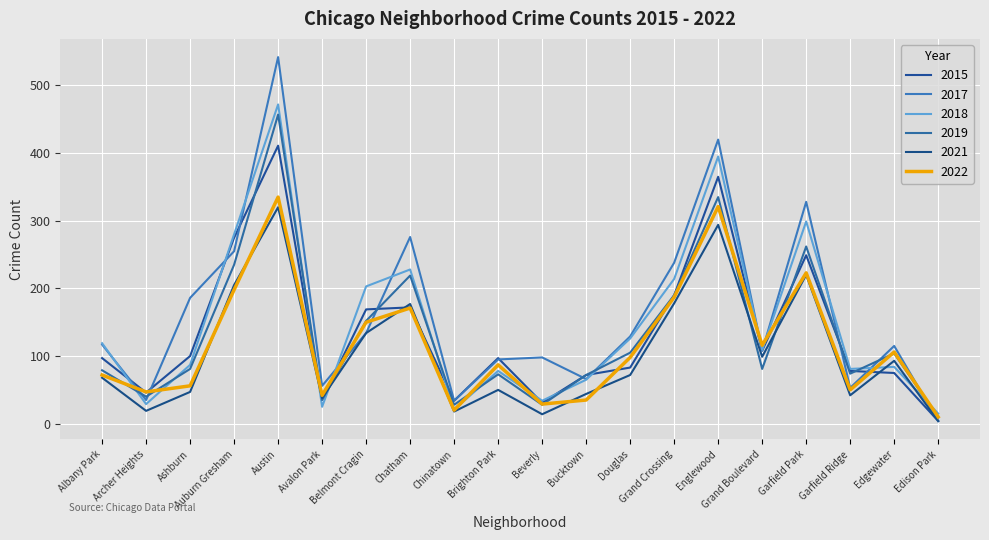

What is the difference between the 2015 values at Grand Crossing and Garfield Ridge?

112